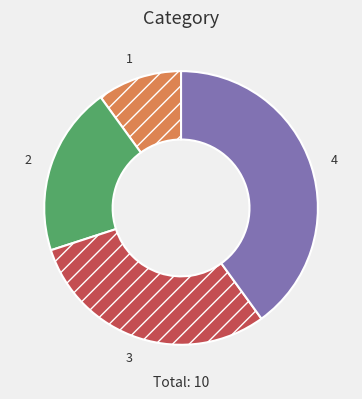

What is the largest slice in the pie chart?

4